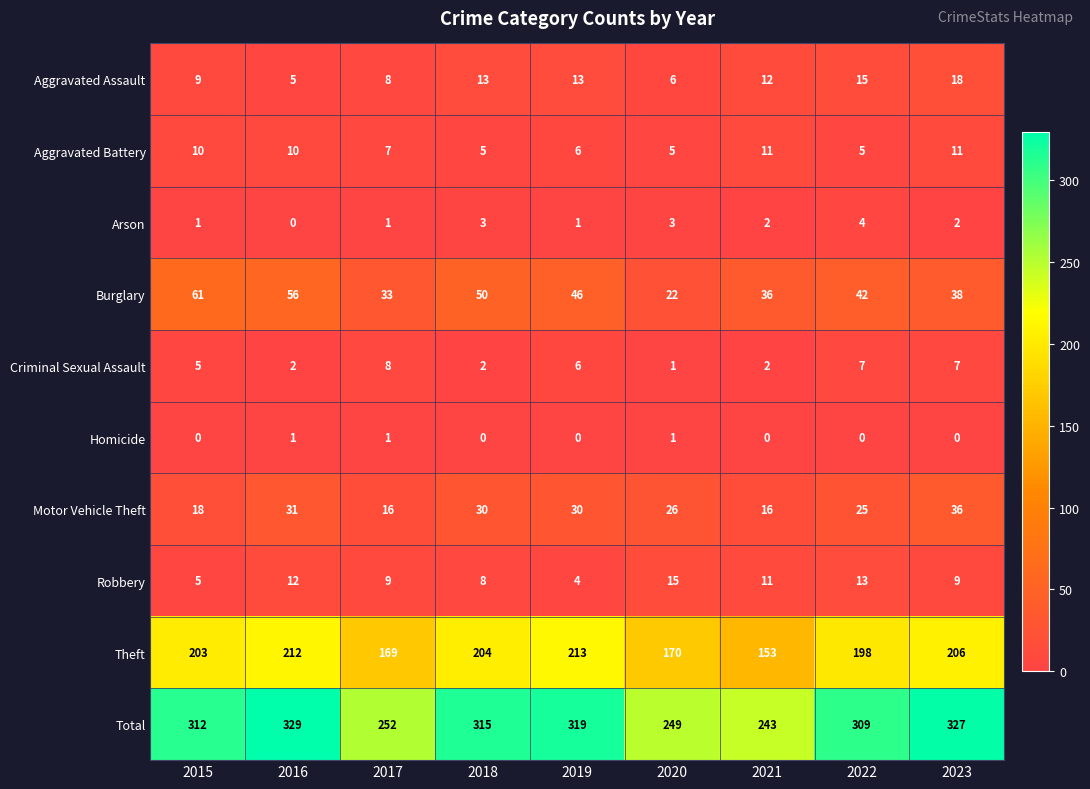

Which series has the widest spread of values?

Total